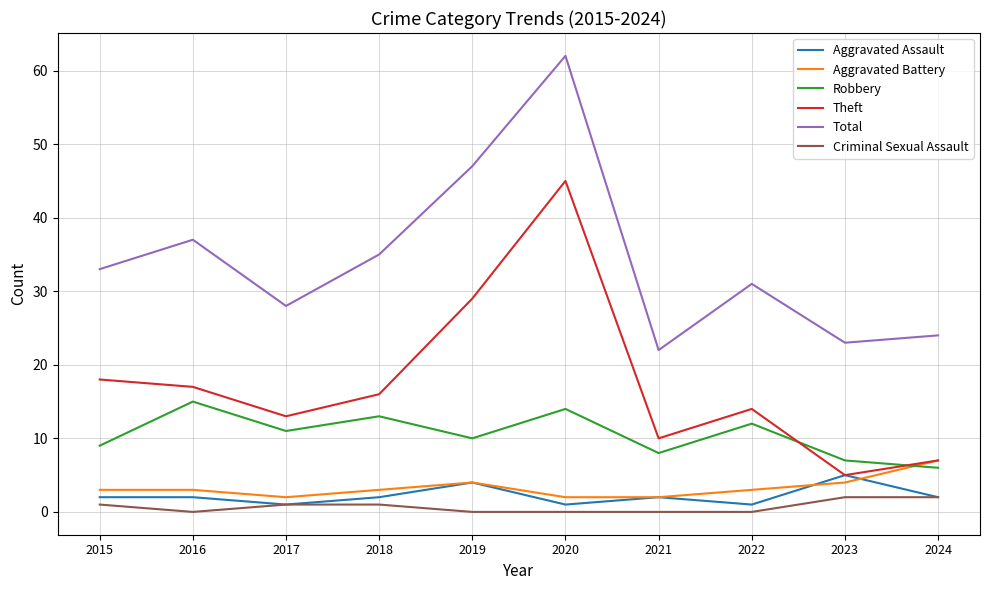

What is the spread (max minus min) of values at 2016?

37